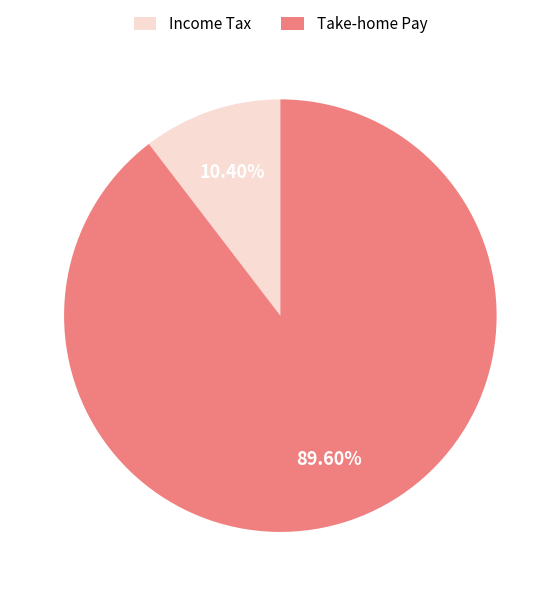

How many segments does this pie chart have?

2